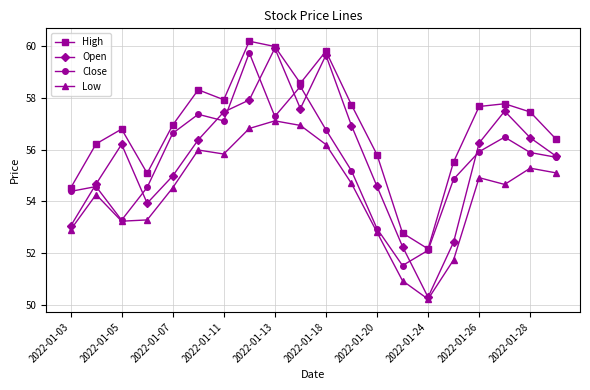

True or false: Low and High intersect in this chart.

False